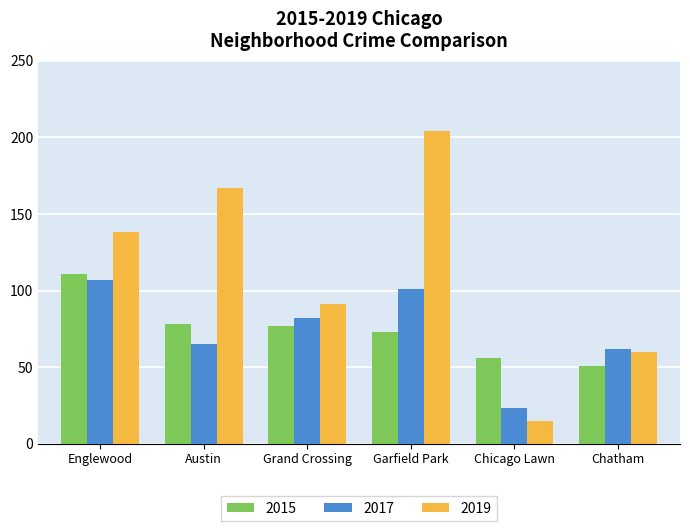

At which label is 2017 closest to 65?

Austin